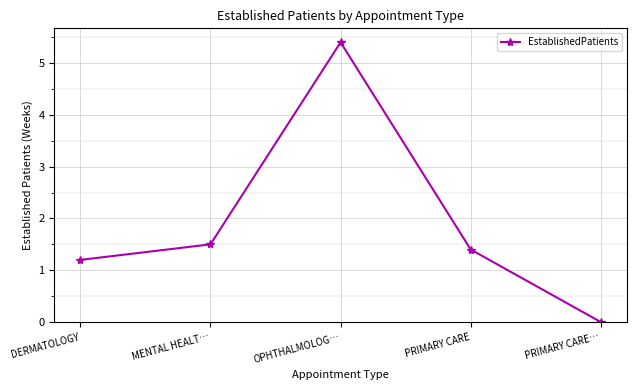

Rank the categories by value from highest to lowest.

OPHTHALMOLOG…, MENTAL HEALT…, PRIMARY CARE, DERMATOLOGY, PRIMARY CARE…